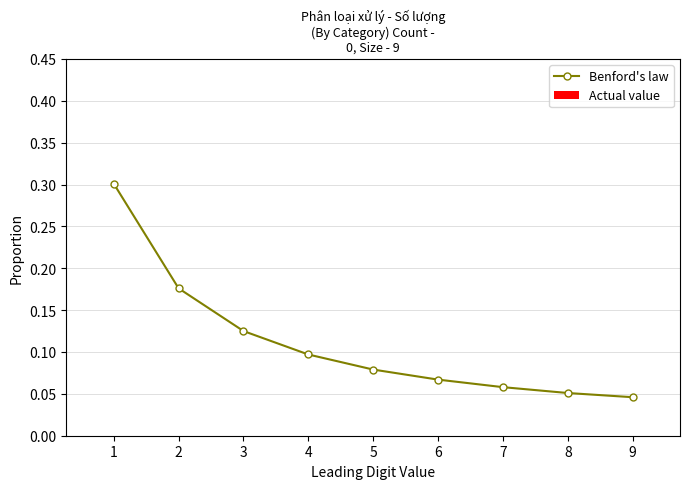

Between 4 and 9, which is larger?

4